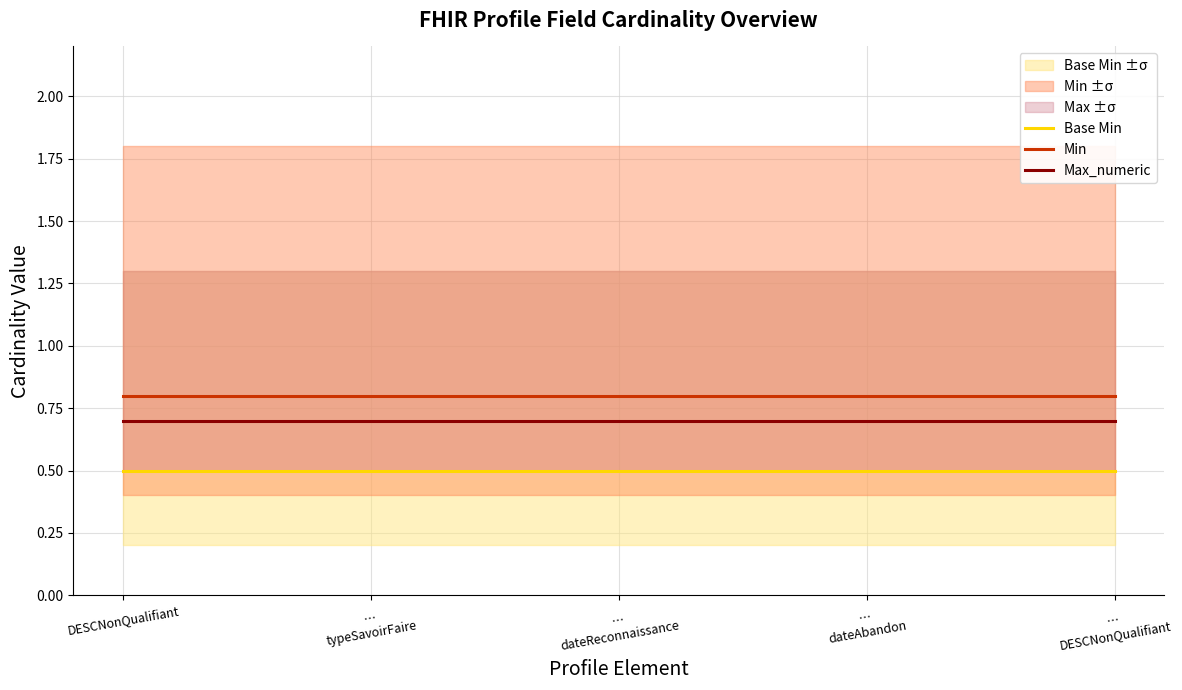

Between …
DESCNonQualifiant and …
dateAbandon, which is larger?

…
DESCNonQualifiant